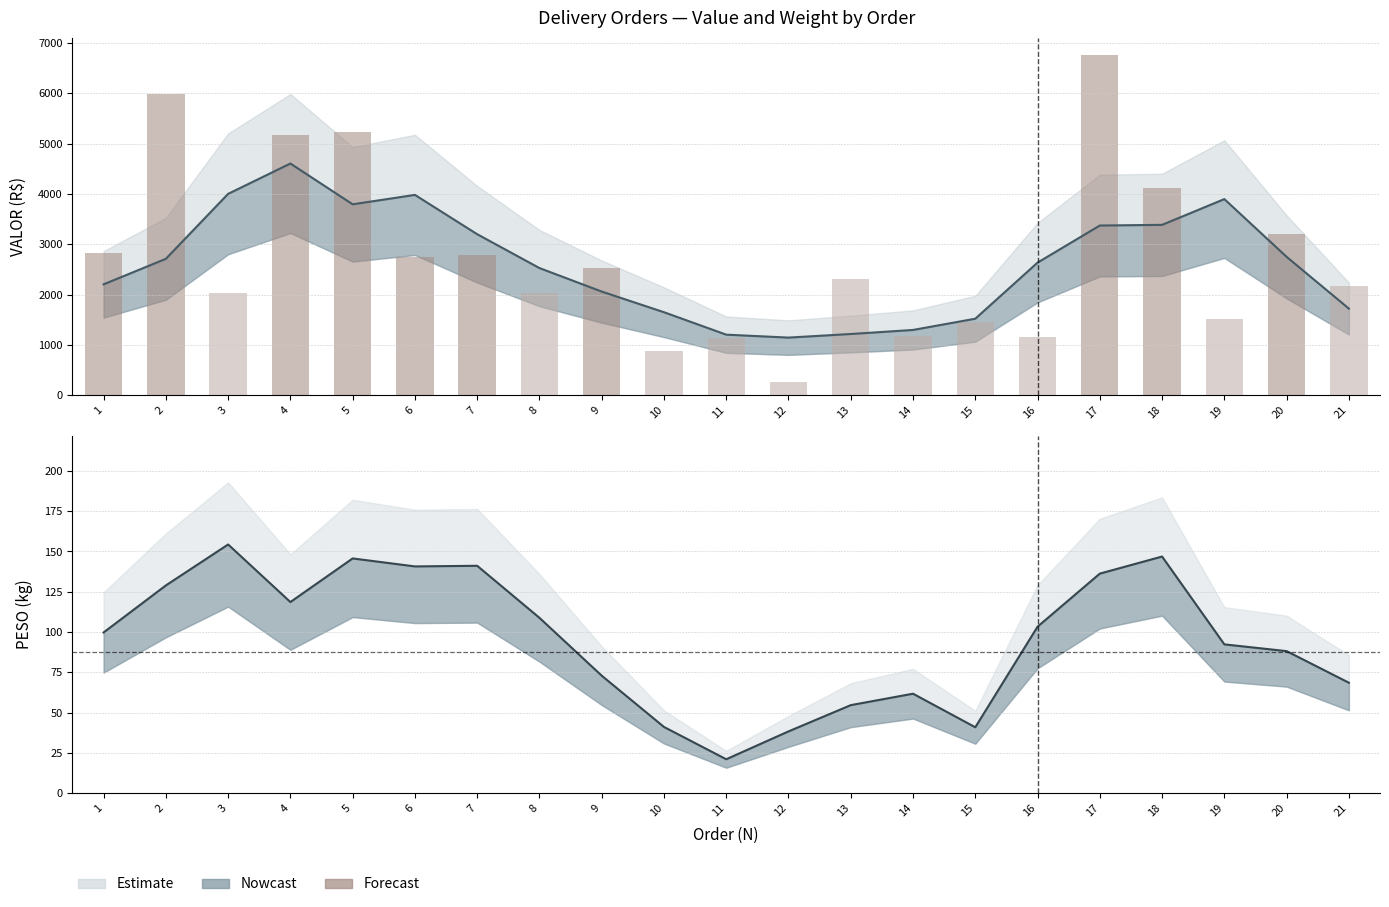

Reading left to right, list all the values displayed in this chart.

1=2815.9	2=5993.4	3=2028.1	4=5162.9	5=5227.6	6=2751.2	7=2776.5	8=2038.9	9=2536.8	10=882.6	11=1135.4	12=255.3	13=2303.5	14=1167.4	15=1458.1	16=1148.7	17=6762.1	18=4114.8	19=1511.2	20=3196.7	21=2171.8